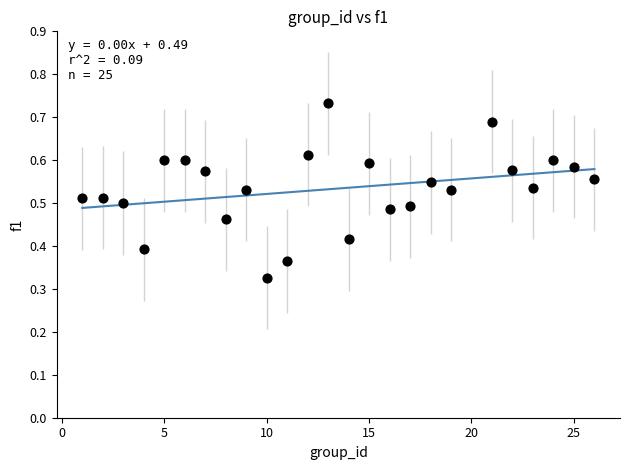

What is the range of X values (max minus min)?

25.0